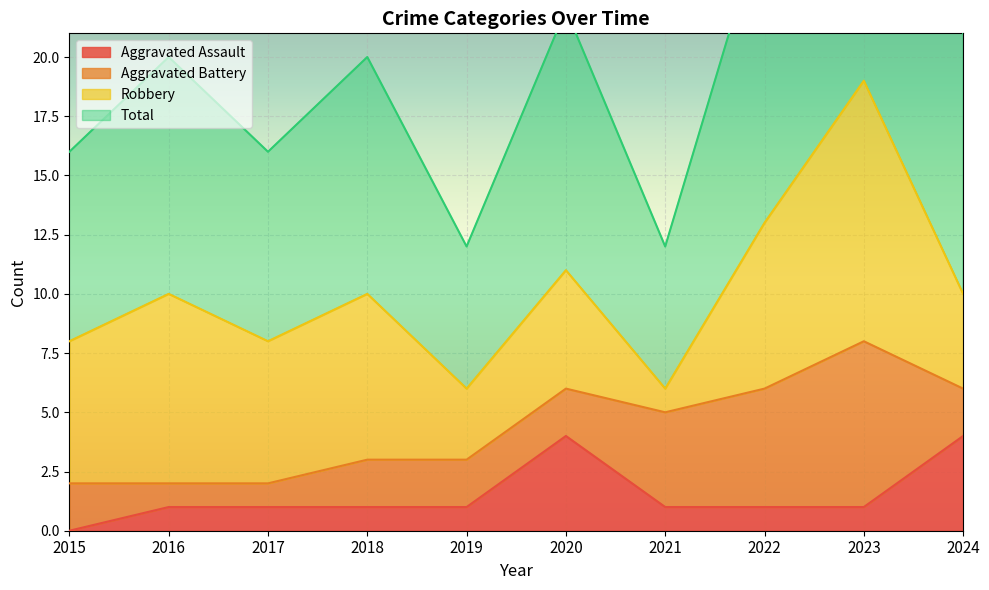

Is it true that Aggravated Assault equals 0 at 2017?

False